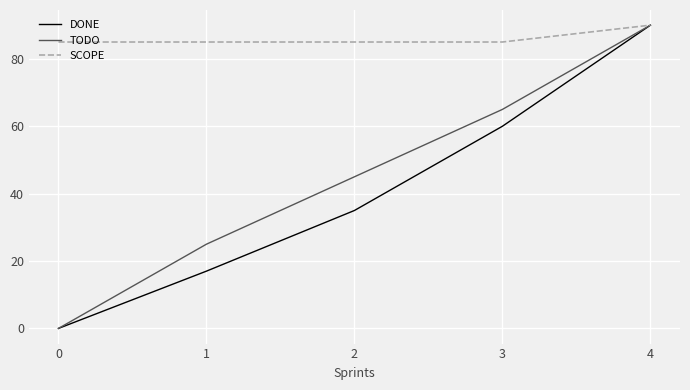

Where is DONE nearest to the value 45?

2